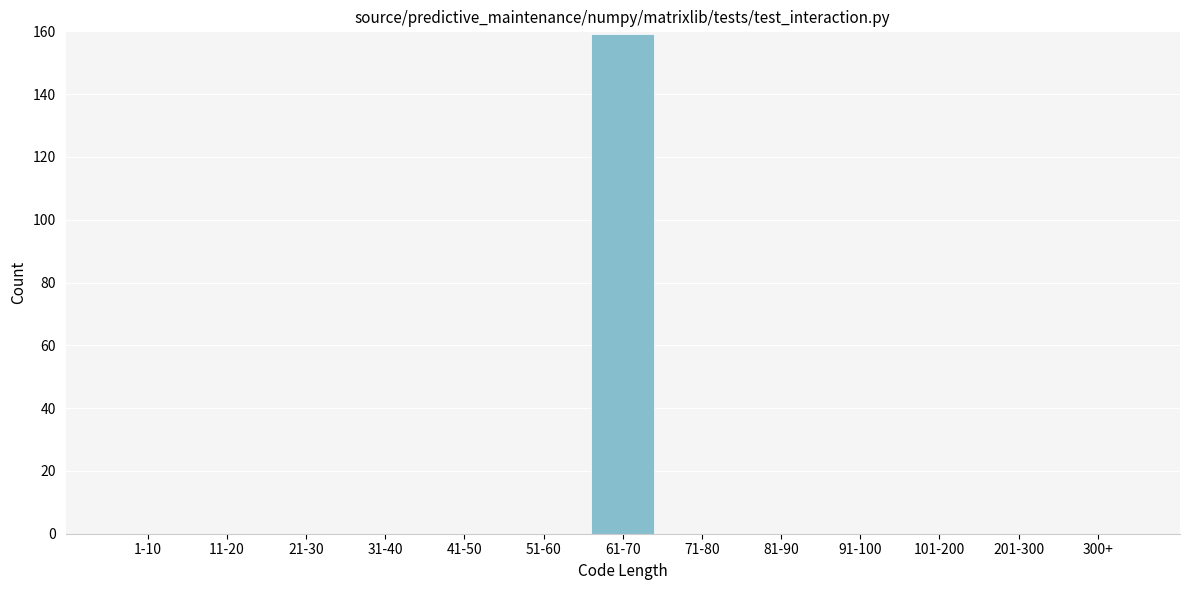

Reading left to right, transcribe all the data shown in this chart.

1-10=0	11-20=0	21-30=0	31-40=0	41-50=0	51-60=0	61-70=159	71-80=0	81-90=0	91-100=0	101-200=0	201-300=0	300+=0